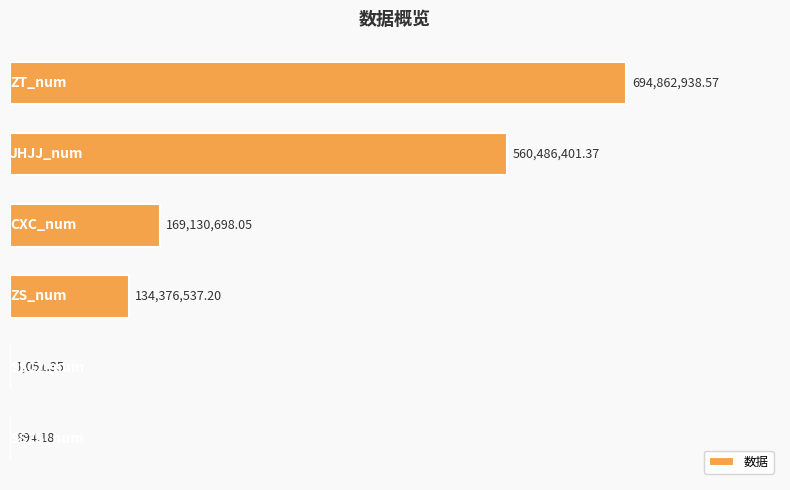

What is the average value?

259809753.5